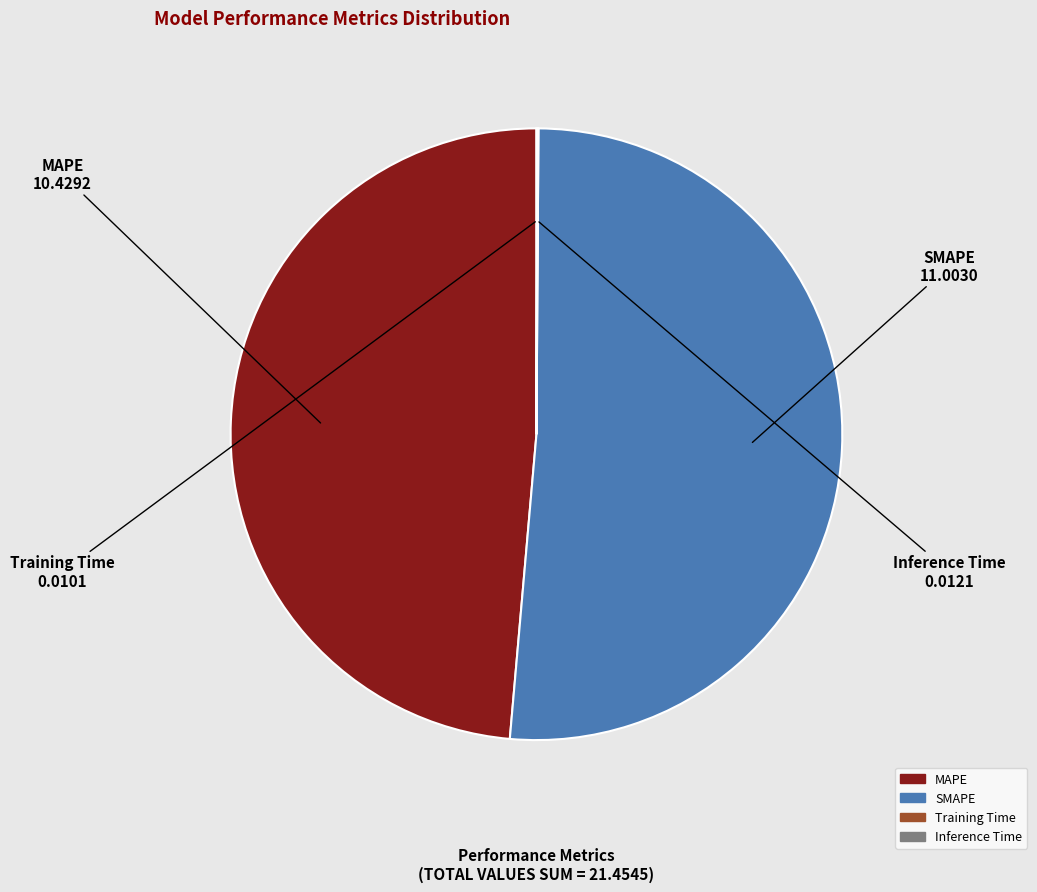

Is there a majority slice in this chart?

Yes